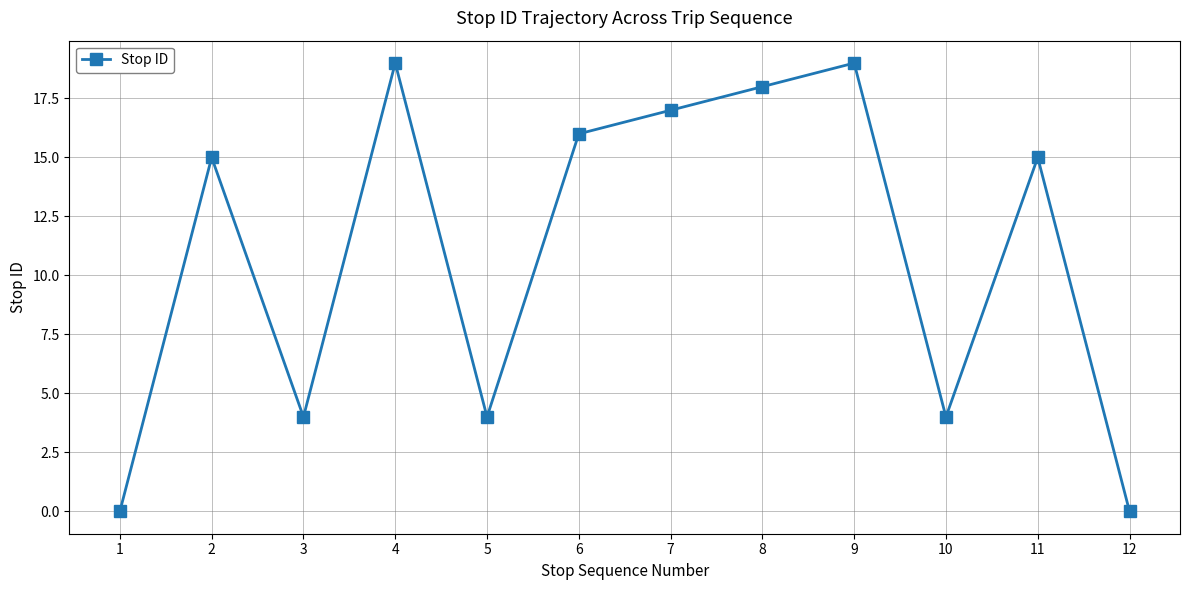

Read the value at 4.

19